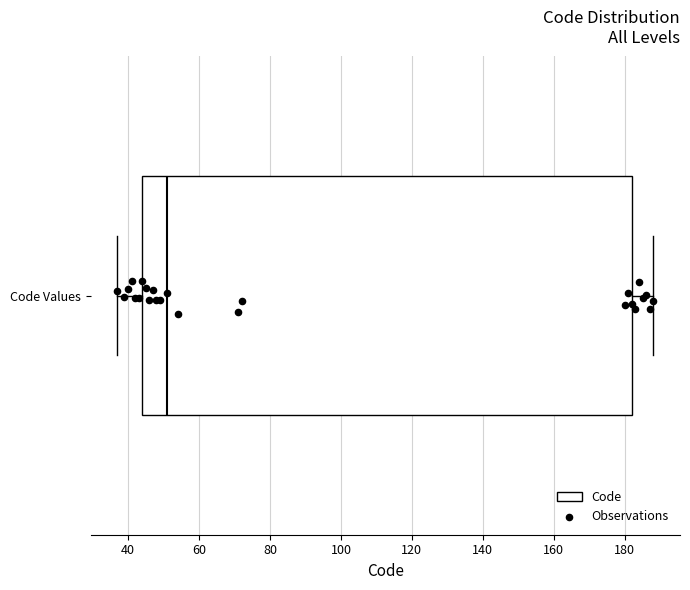

Where is the left edge of the box for Code Values on the x-axis? The values are not printed on the chart, so give them approximately, as read against the axis.

44